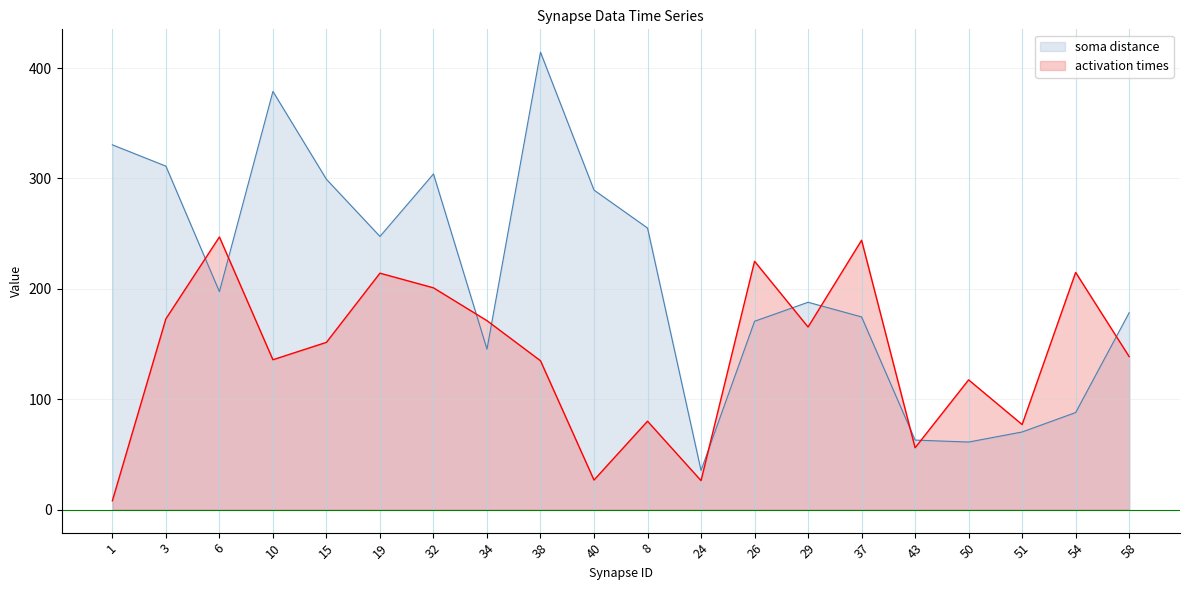

What is the label of the 19th point from the right?

3